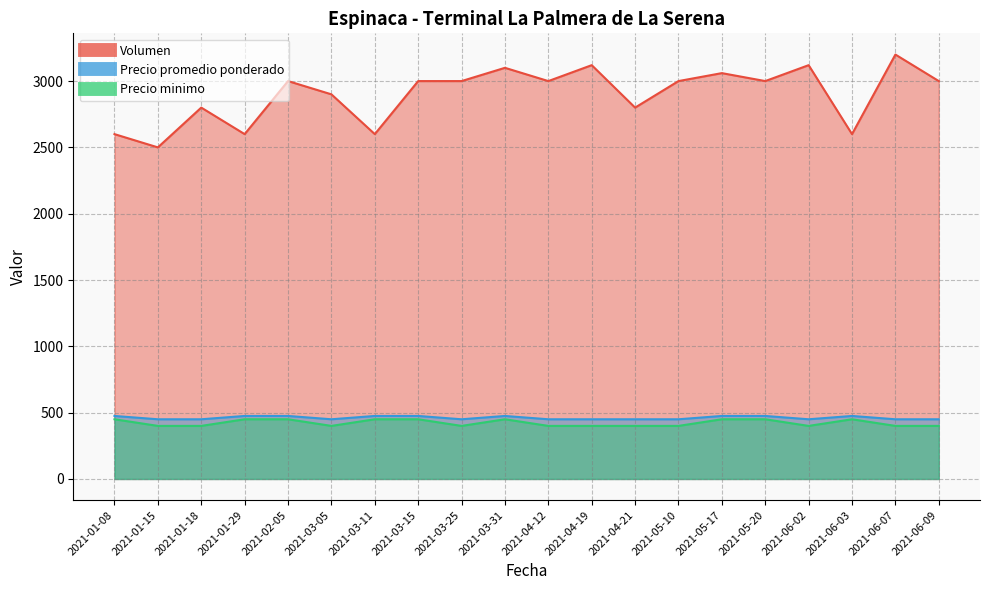

True or false: Volumen has more than 0 interior local peaks.

True